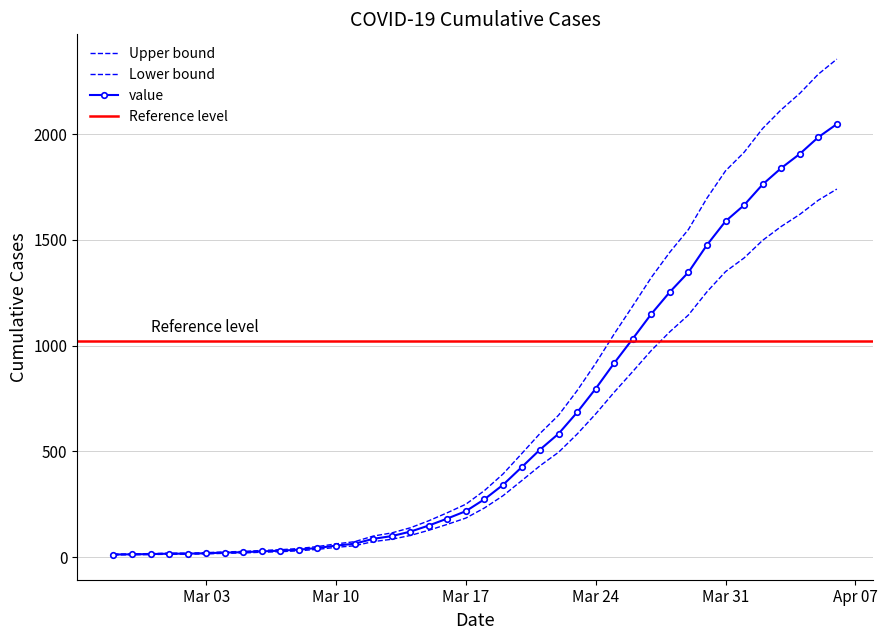

Rank the categories by value from lowest to highest.

2020-02-27, 2020-02-28, 2020-02-29, 2020-03-01, 2020-03-02, 2020-03-03, 2020-03-04, 2020-03-05, 2020-03-06, 2020-03-07, 2020-03-08, 2020-03-09, 2020-03-10, 2020-03-11, 2020-03-12, 2020-03-13, 2020-03-14, 2020-03-15, 2020-03-16, 2020-03-17, 2020-03-18, 2020-03-19, 2020-03-20, 2020-03-21, 2020-03-22, 2020-03-23, 2020-03-24, 2020-03-25, 2020-03-26, 2020-03-27, 2020-03-28, 2020-03-29, 2020-03-30, 2020-03-31, 2020-04-01, 2020-04-02, 2020-04-03, 2020-04-04, 2020-04-05, 2020-04-06